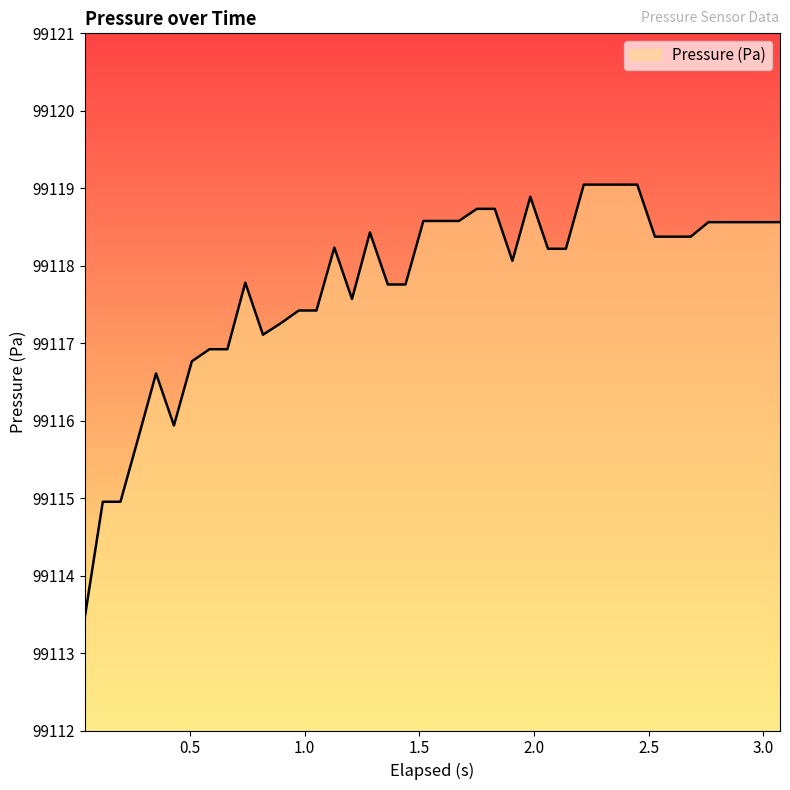

What is the greatest value displayed?

99119.0